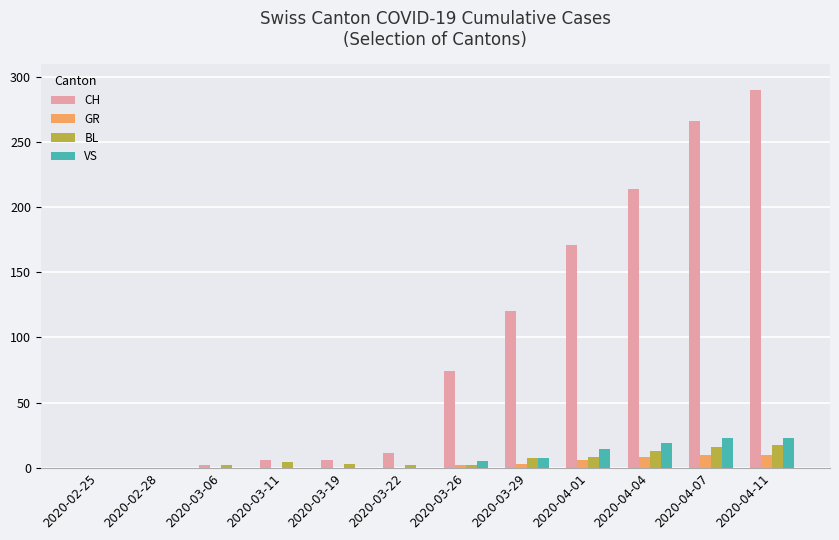

What is the maximum value shown in the chart?

290